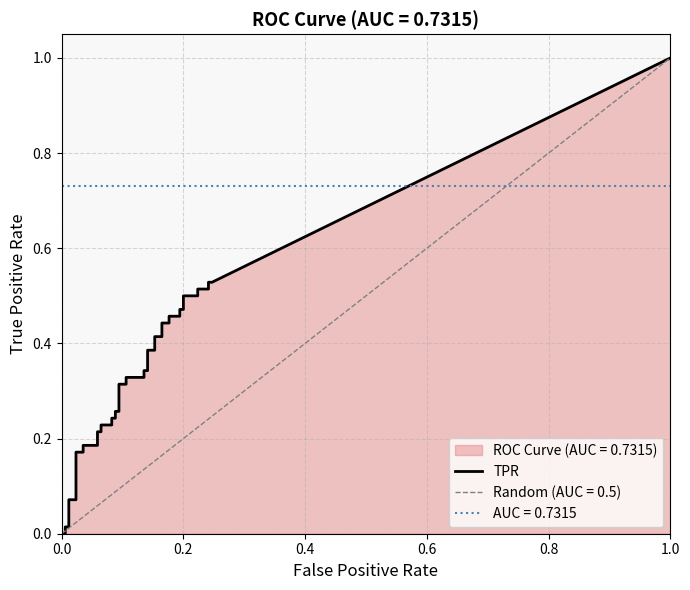

How many values in the fpr series exceed 0?

39